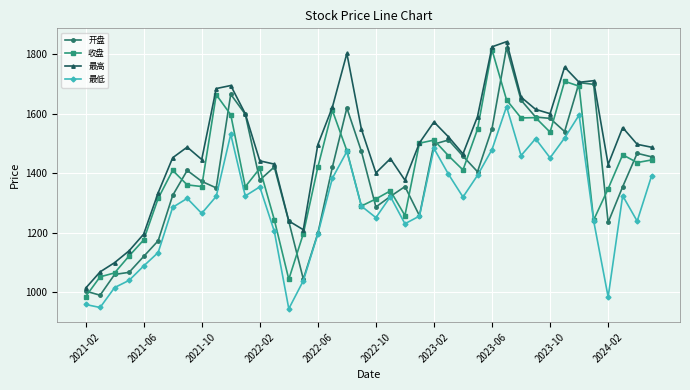

What are all the series names shown in the legend?

开盘, 收盘, 最高, 最低